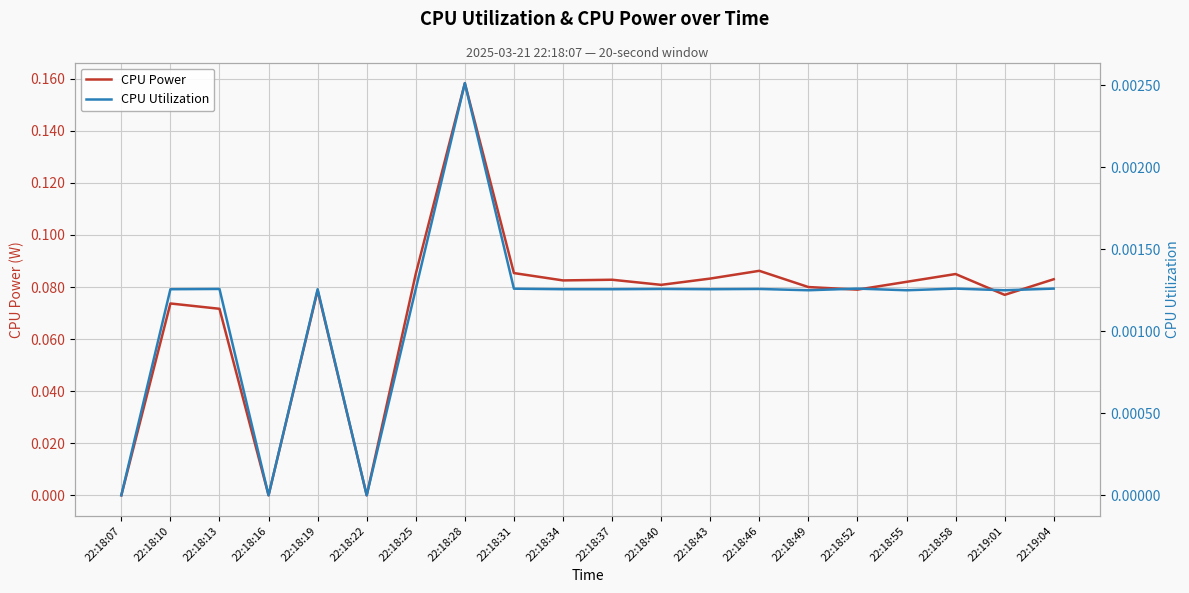

Count the CPU Utilization values in the range 0 to 1.

20